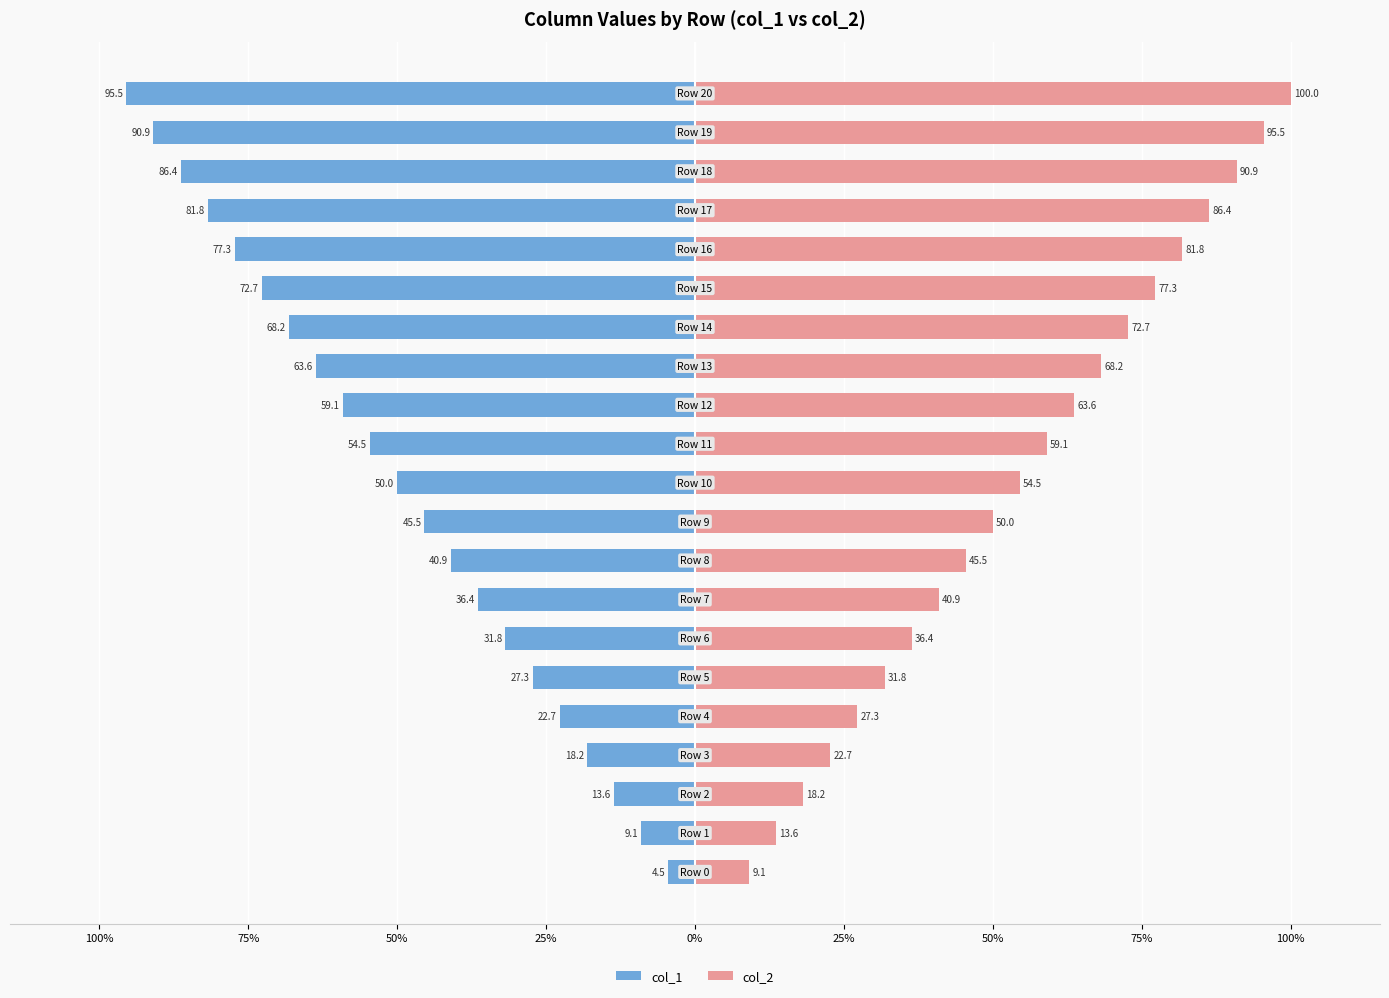

True or false: col_2 has a value of 81.8 at 16.

True